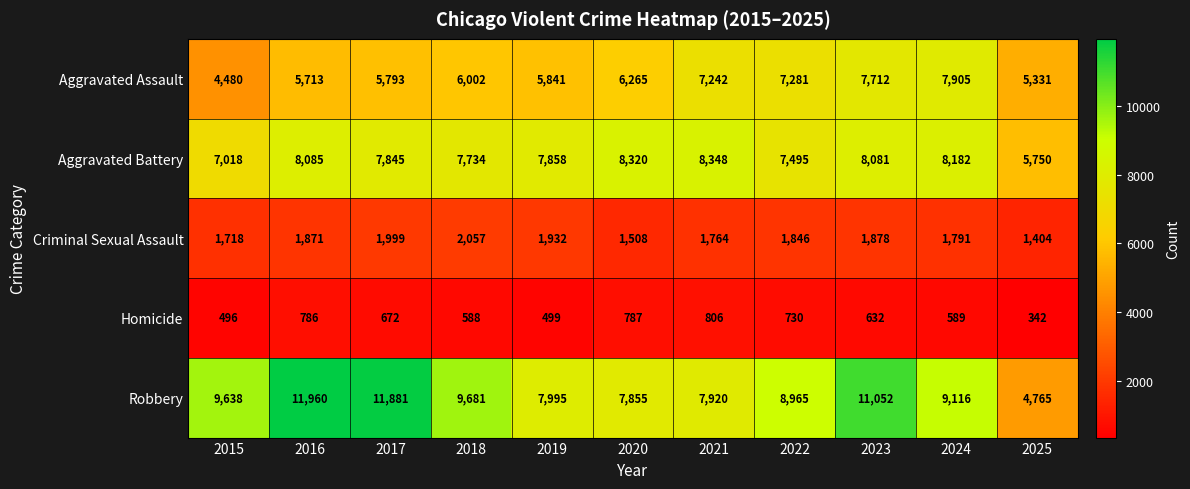

What is the spread (max minus min) of values at 2016?

11174